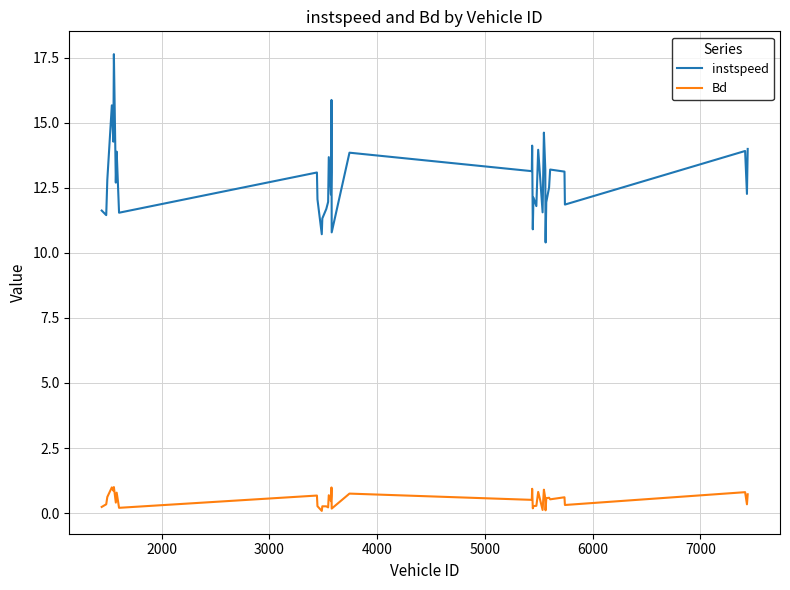

Rank the series by their average value, from lowest to highest.

Bd, instspeed